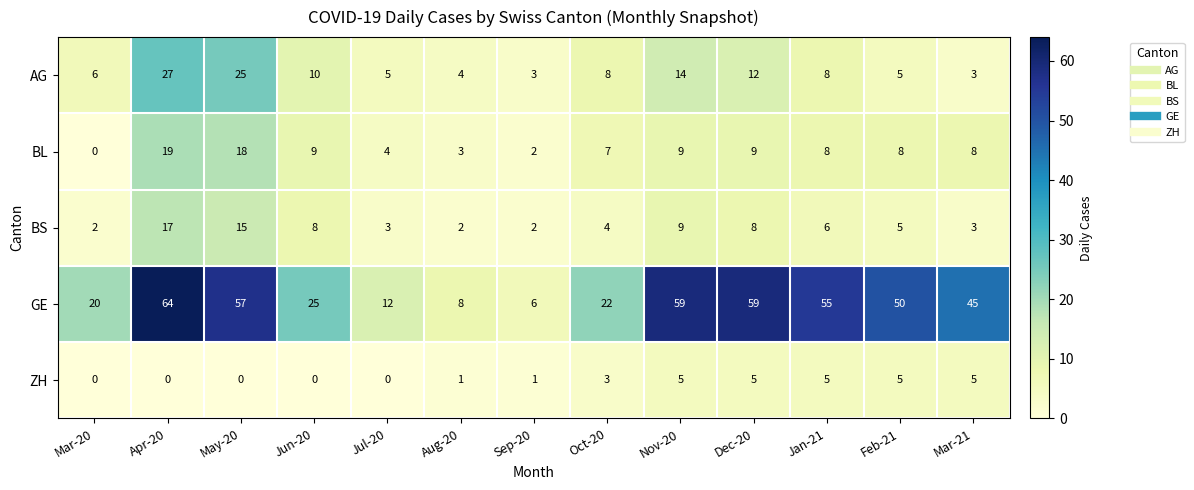

Rank the series at Jul-20 from lowest to highest value.

ZH, BS, BL, AG, GE